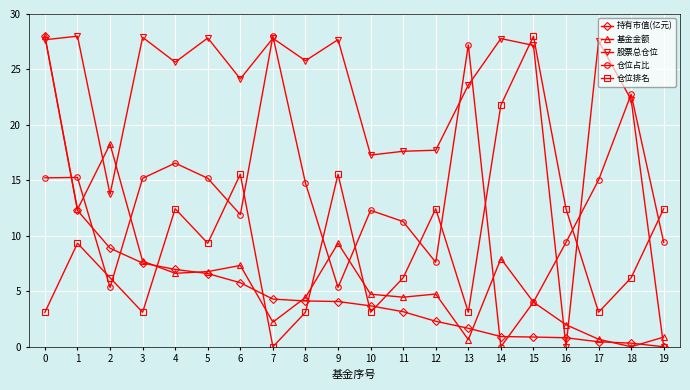

Is this an area chart (filled region under the line)?

No